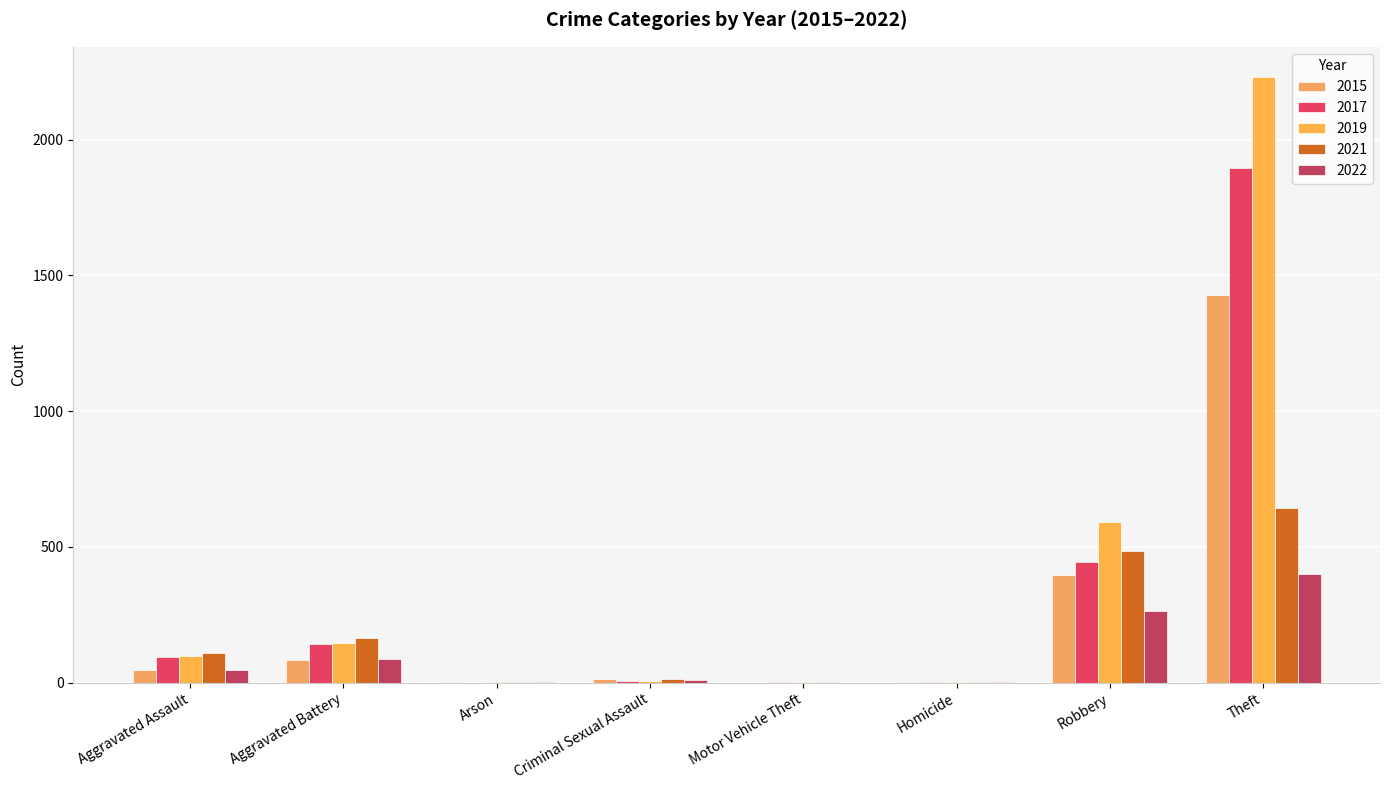

What is the difference between the 2015 values at Aggravated Battery and Homicide?

81